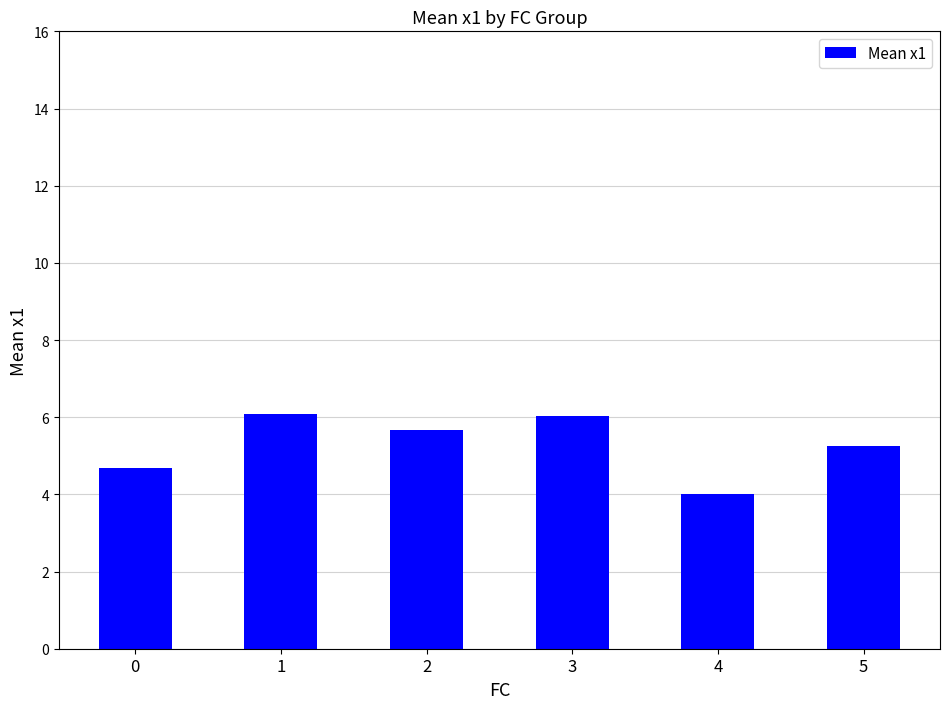

Read the value at 3.

6.0